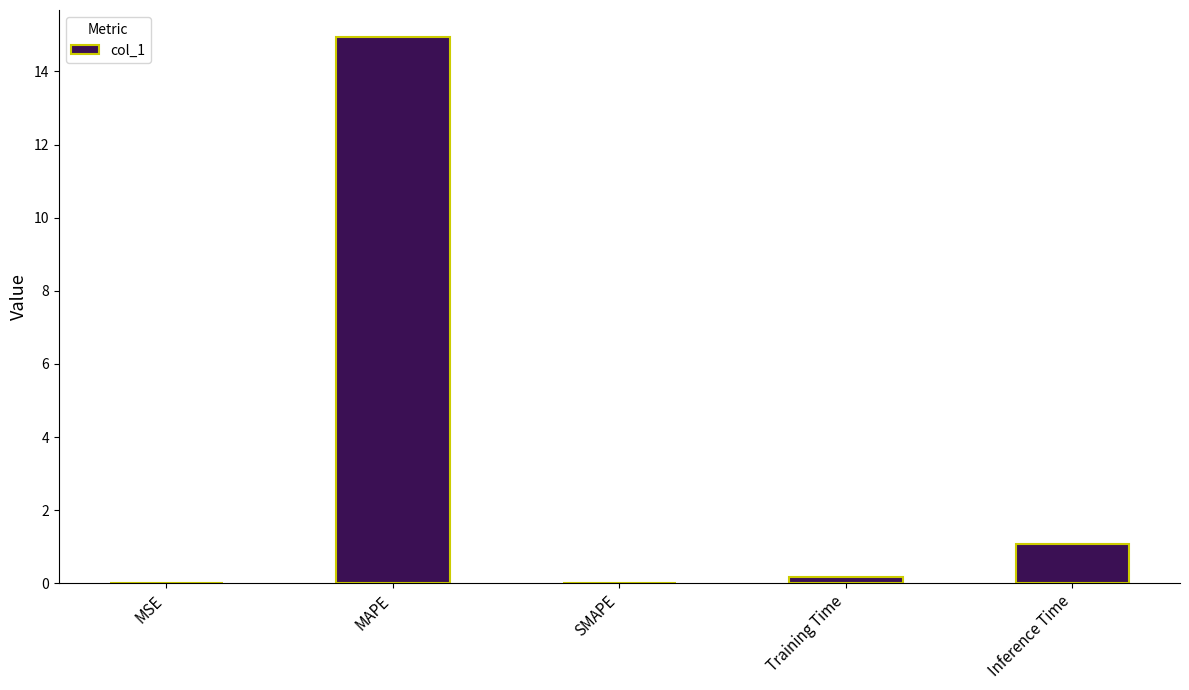

What is the maximum value shown in the chart?

14.9